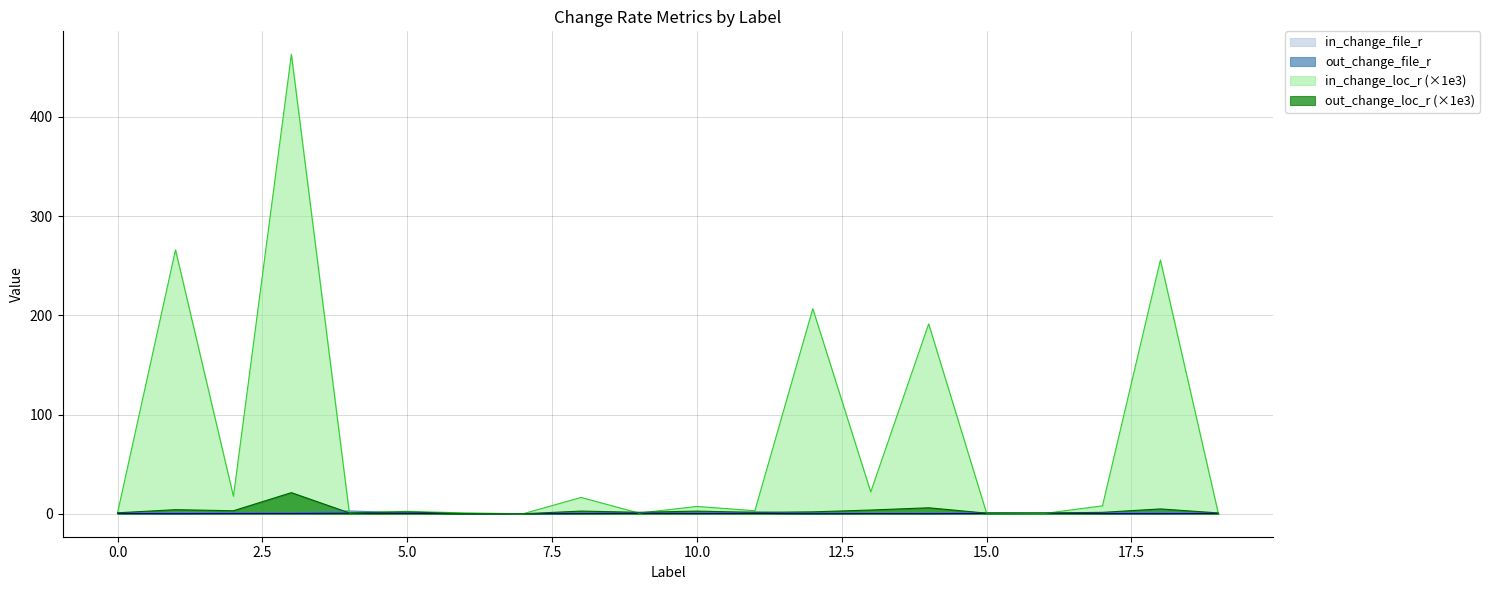

At 11, list the series in order from smallest to largest.

out_change_file_r, out_change_loc_r, in_change_file_r, in_change_loc_r